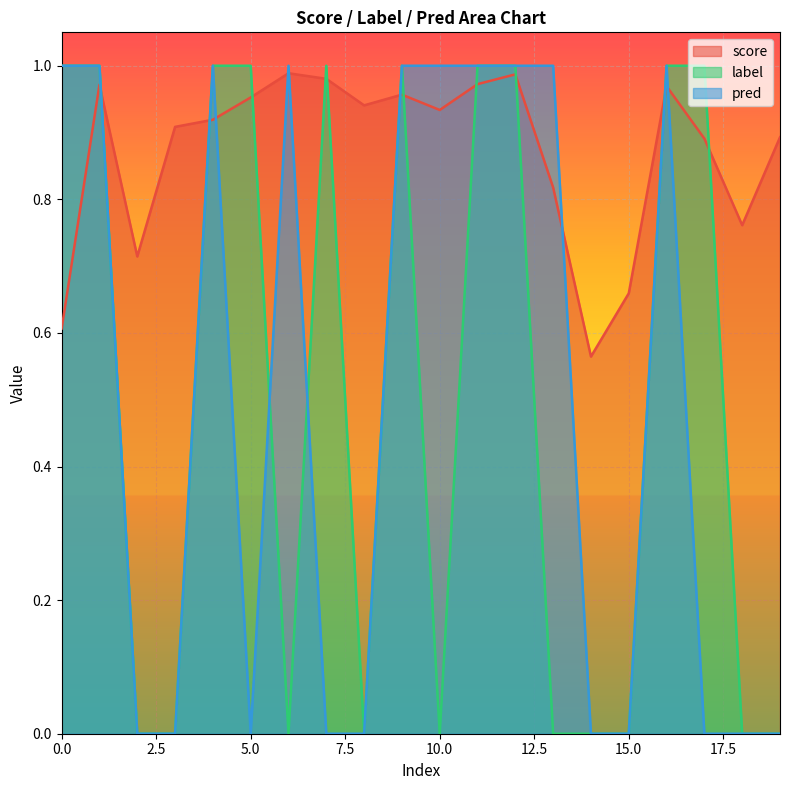

How many lines are shown in the chart?

3